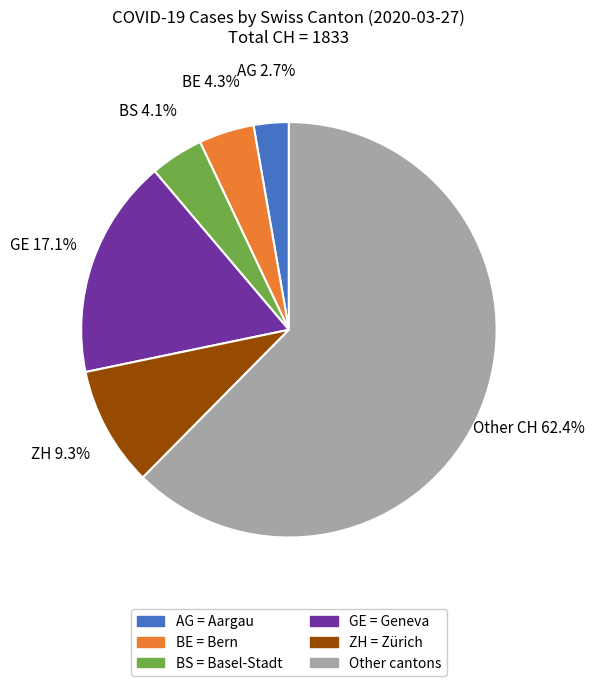

Which category has the biggest portion of the pie?

Other CH